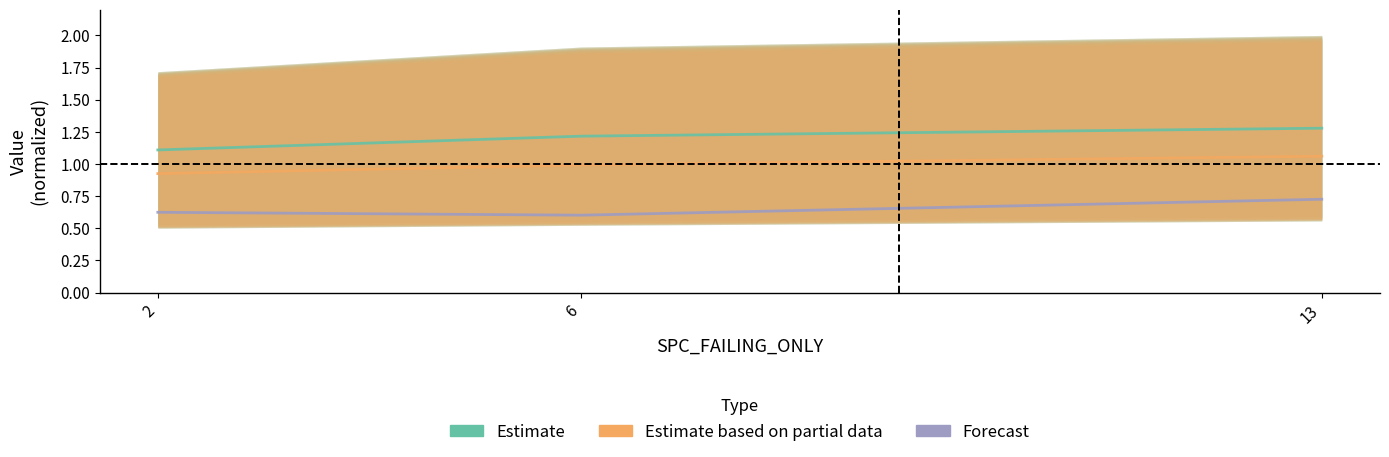

What is the total value across all series at 13?

3.1